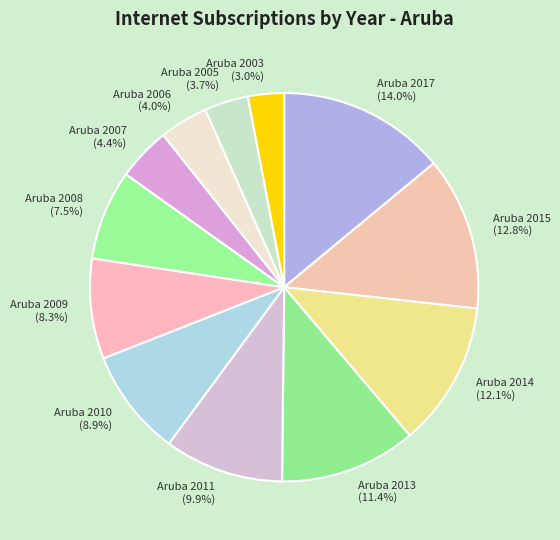

Which has a higher value, Aruba 2009 or Aruba 2017?

Aruba 2017